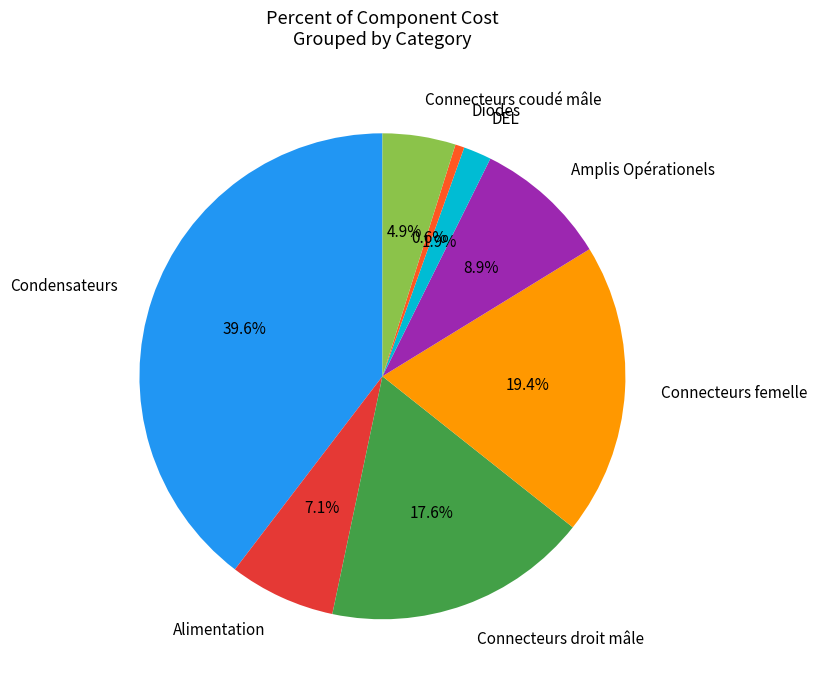

Between Alimentation and Connecteurs coudé mâle, which is larger?

Alimentation